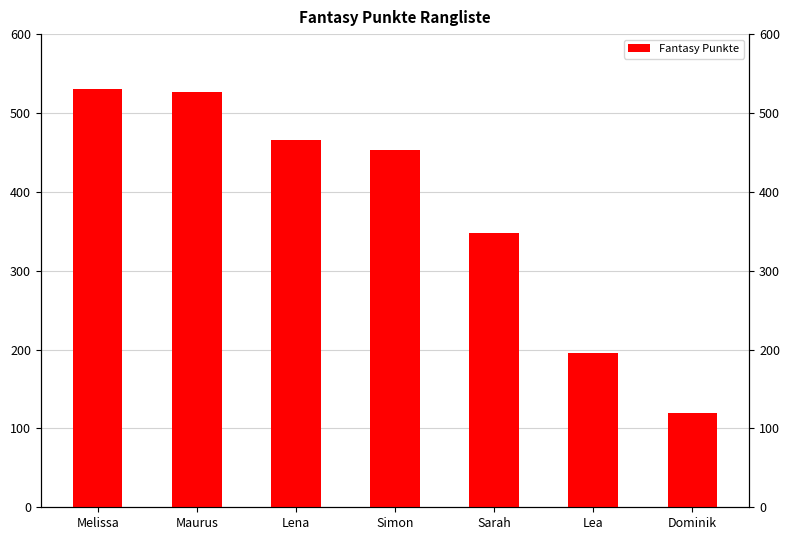

How many values are below 453?

3